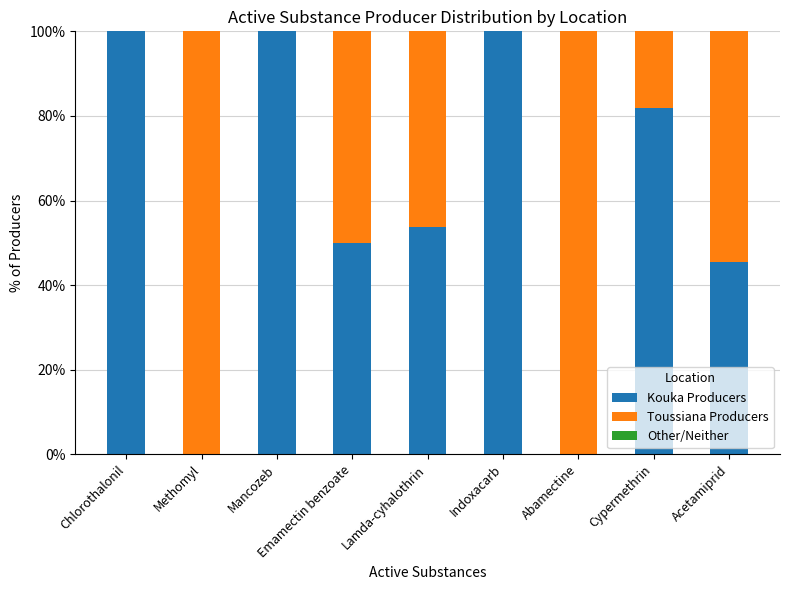

Is it true that Kouka Producers equals 10.0 at Acetamiprid?

False